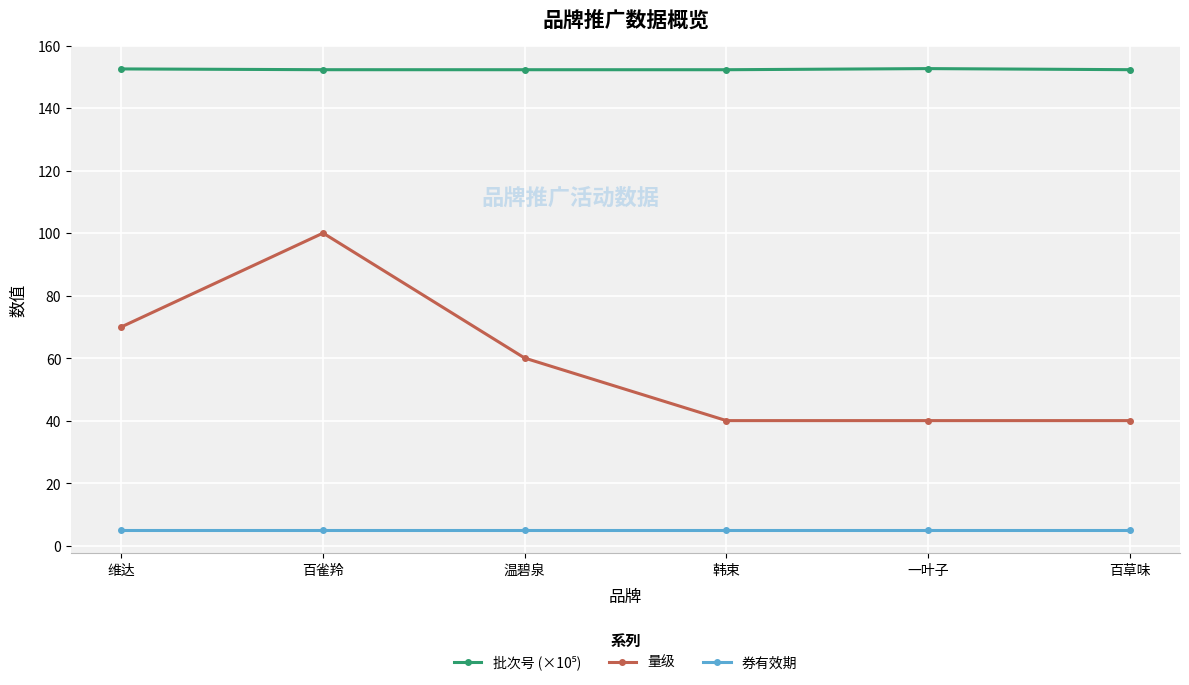

True or false: 量级 has more than 2 interior local peaks.

False